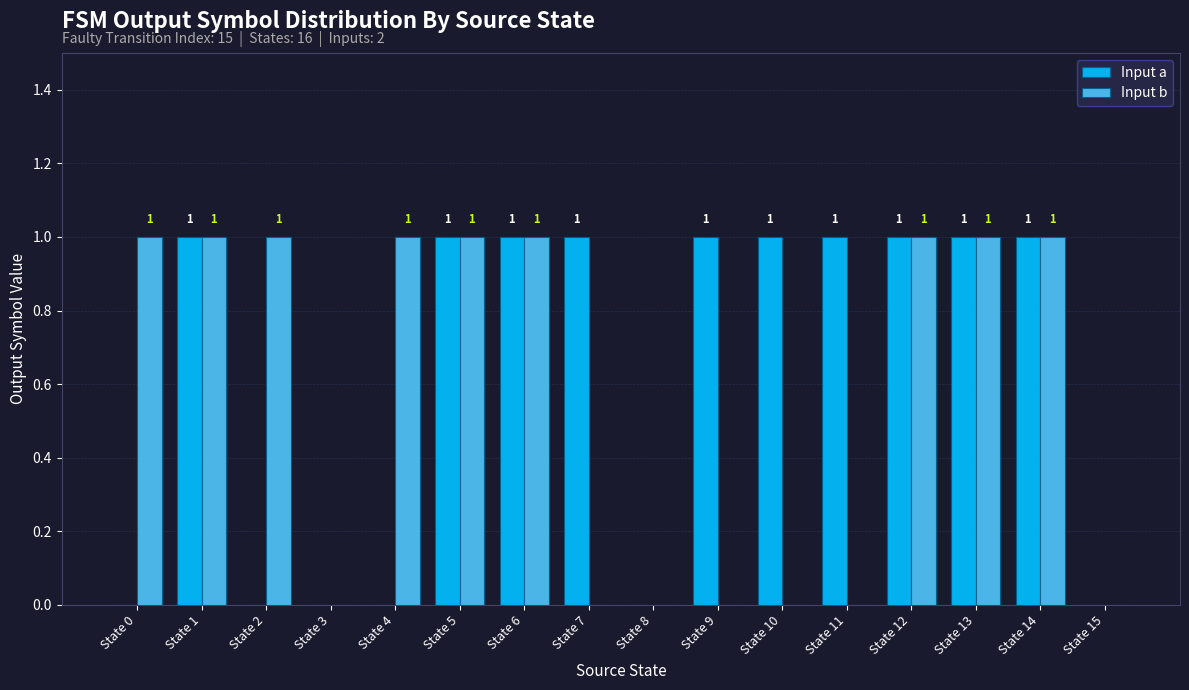

What is the sum of all Input a values?

10